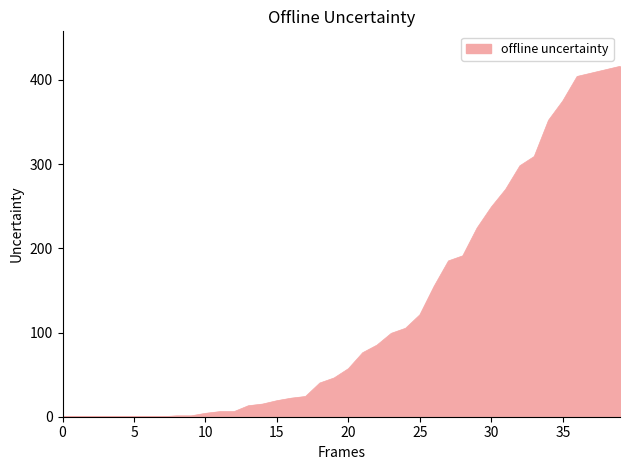

What is the maximum value shown in the chart?

416